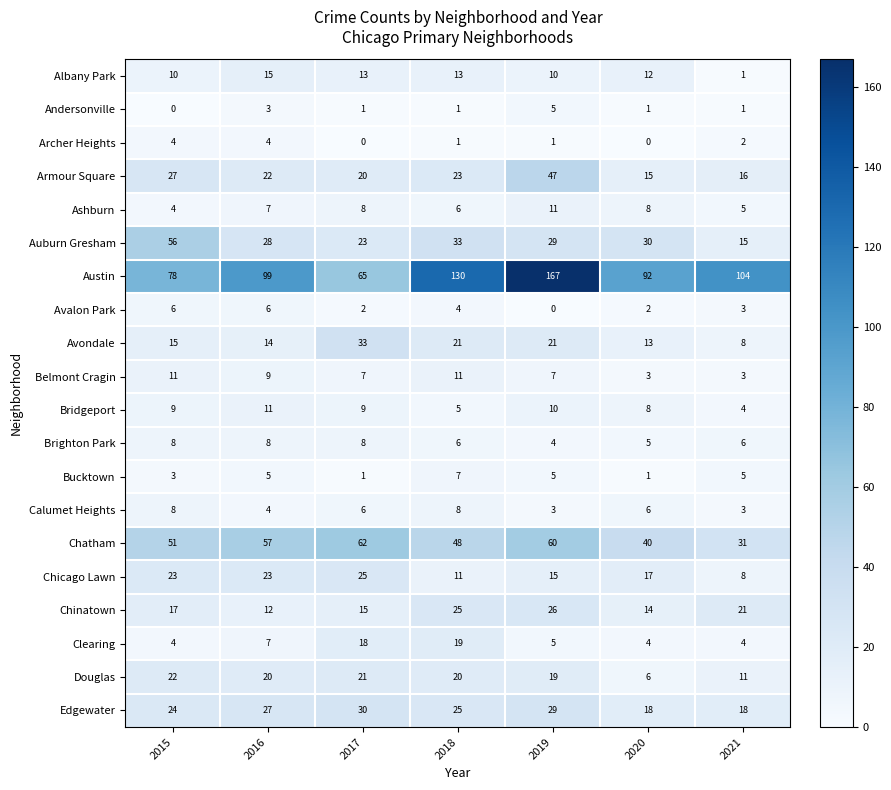

At which category is the sum across all series the highest?

2019